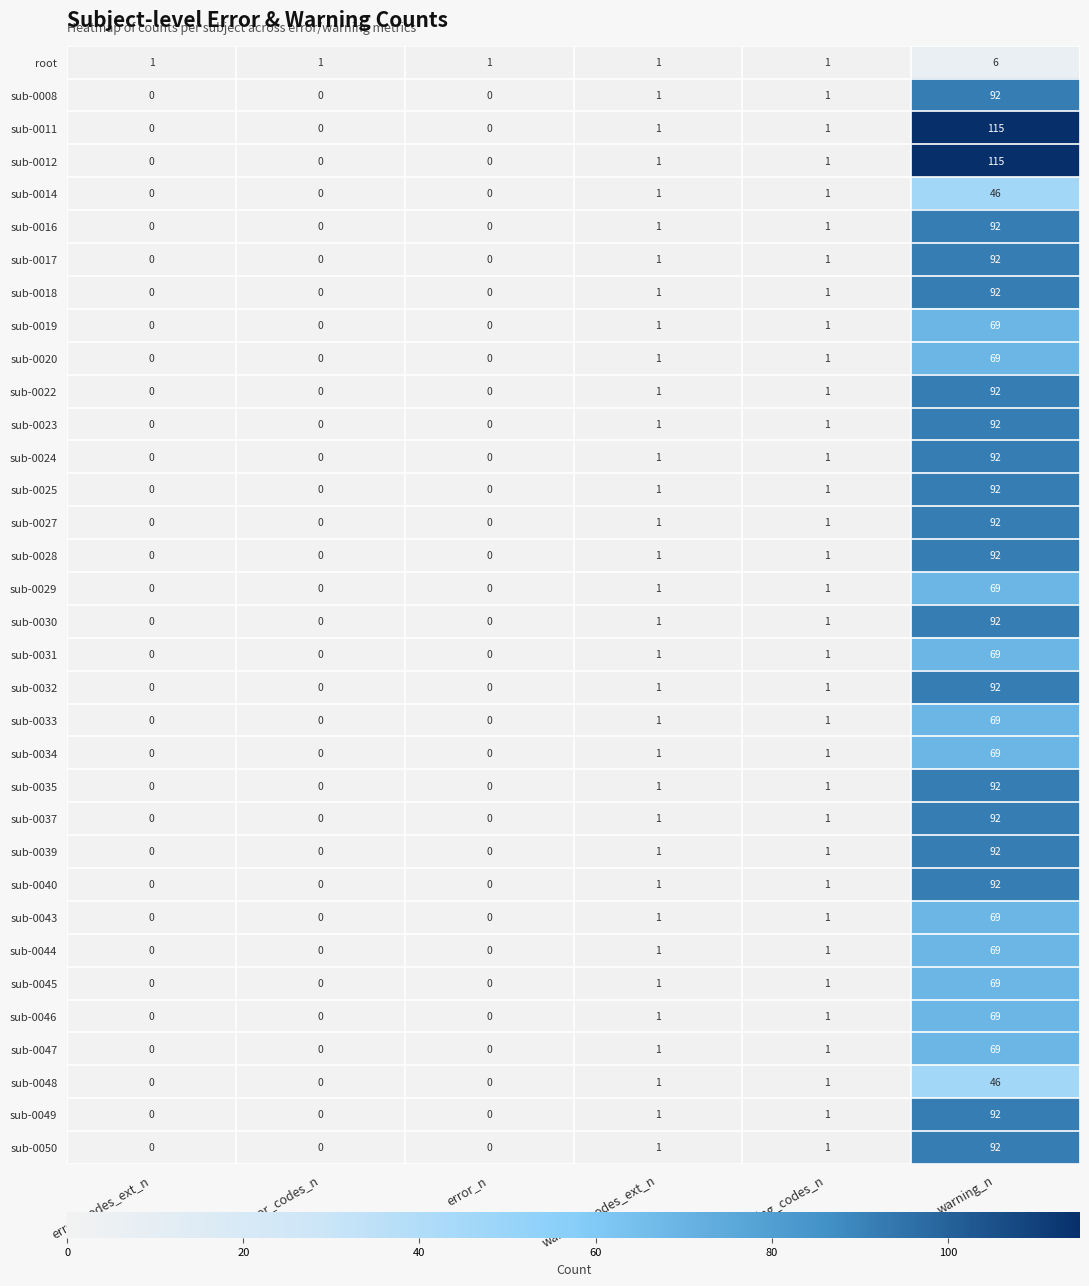

At which category is the sum across all series the highest?

warning_n